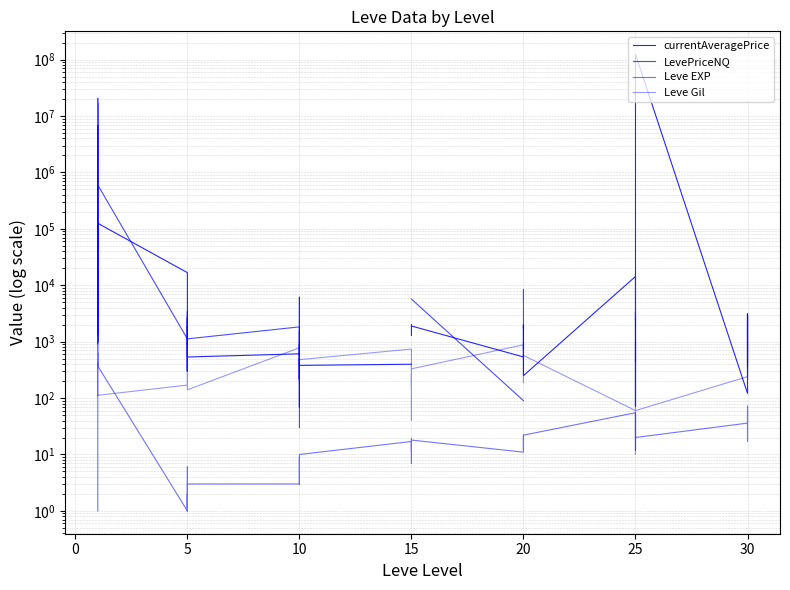

How many interior local peaks does the currentAveragePrice series have?

13